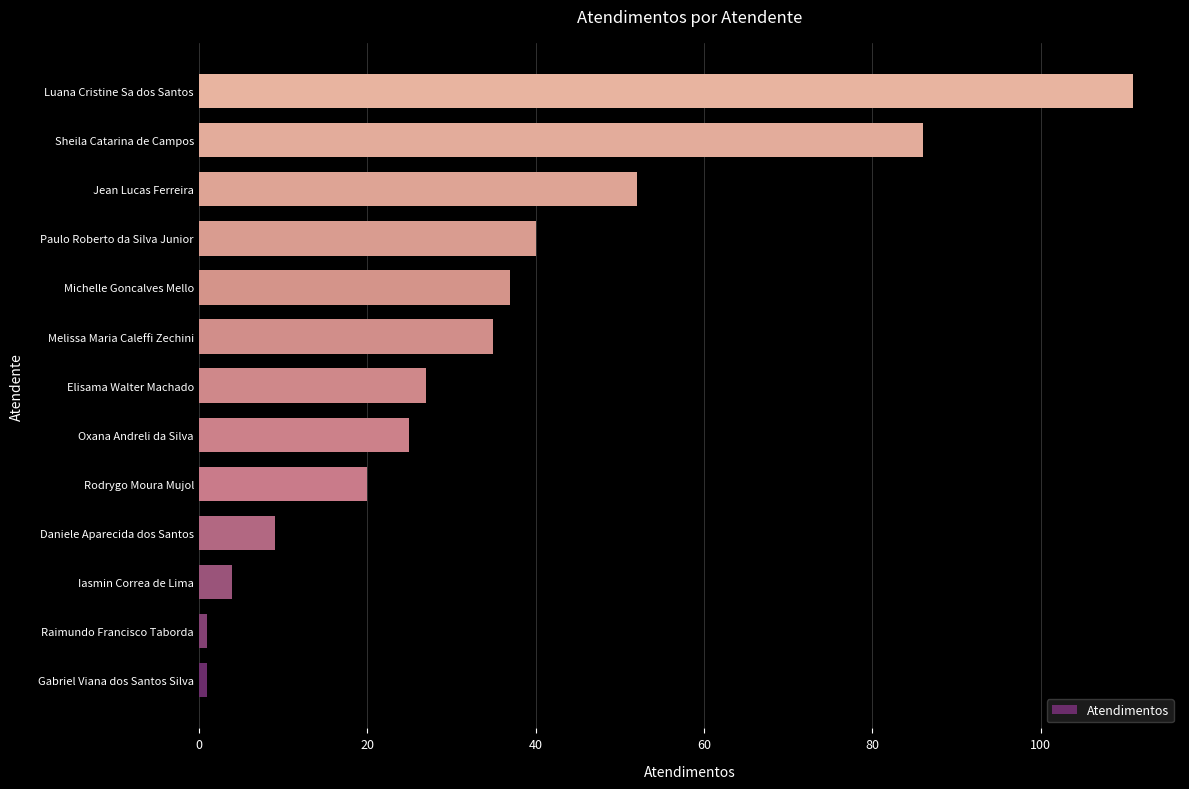

What is the average value?

34